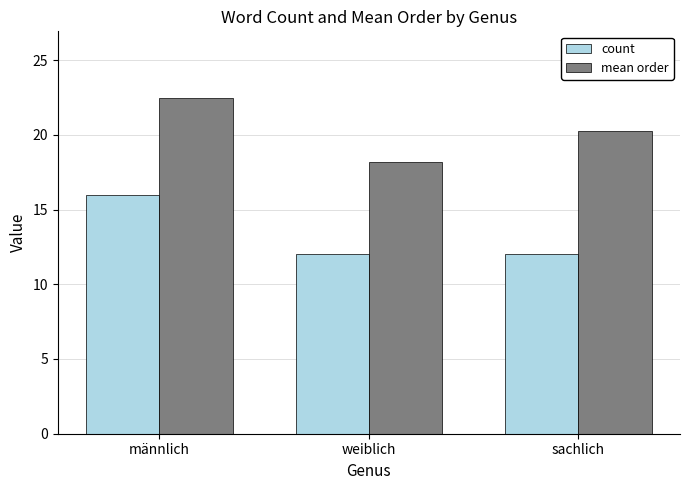

Rank the series by their average value, from highest to lowest.

mean order, count